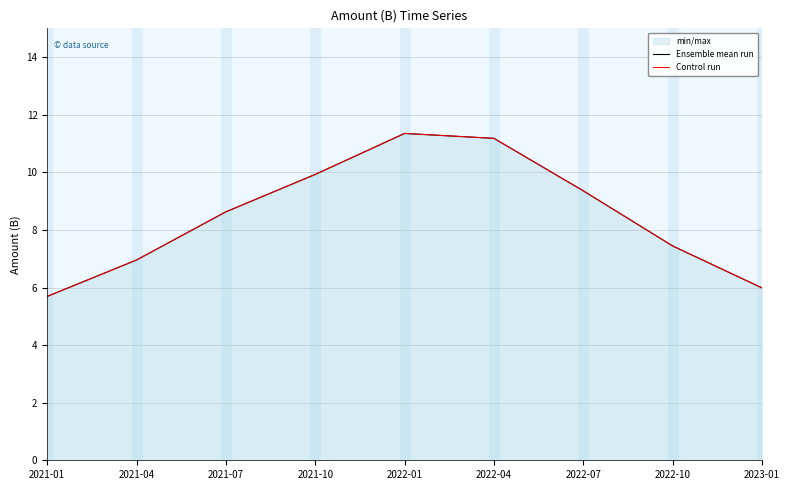

Rank the series by their maximum value, from lowest to highest.

Ensemble mean run, Control run